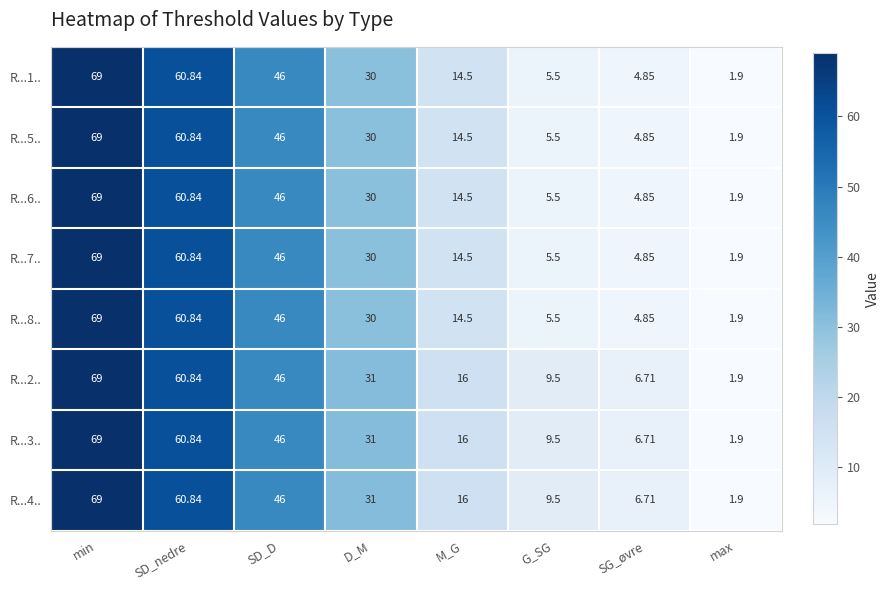

List the labels in order of R...6.. value, smallest first.

max, SG_øvre, G_SG, M_G, D_M, SD_D, SD_nedre, min